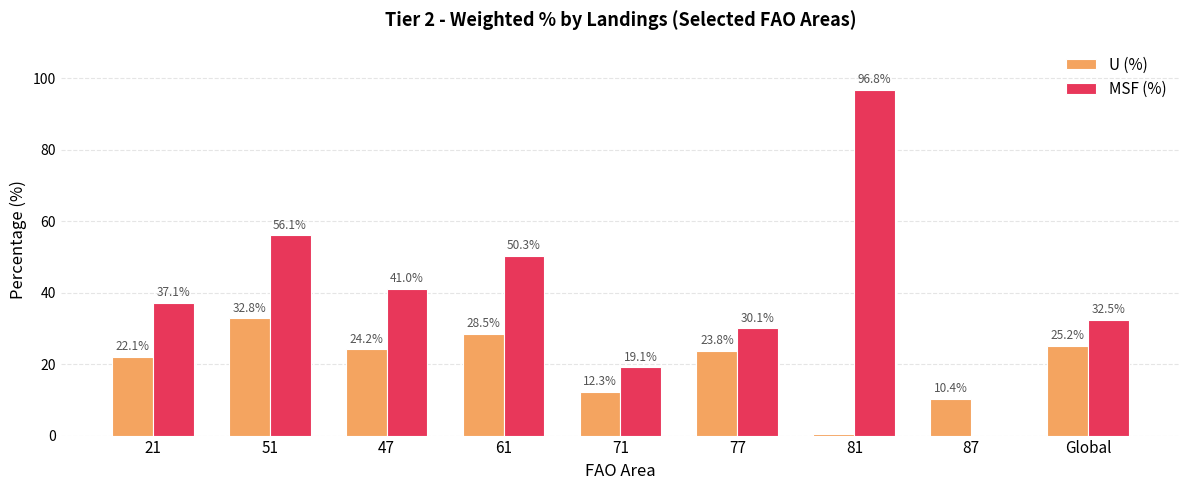

At which category is the sum across all series the highest?

81